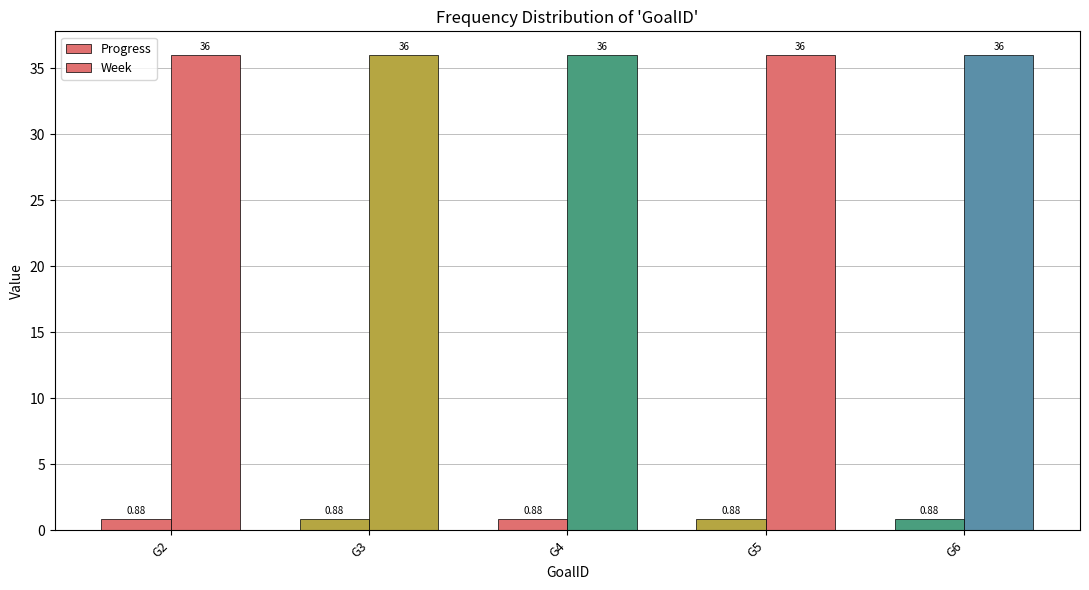

Which has a higher value, G3 or G6?

G3